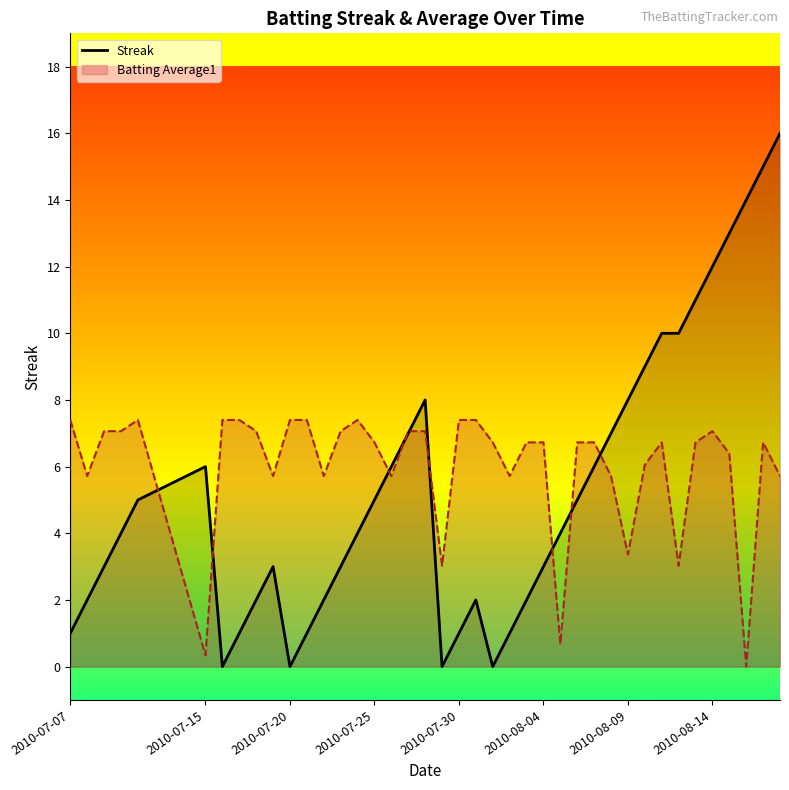

Does the chart display data point markers on the line(s)?

No